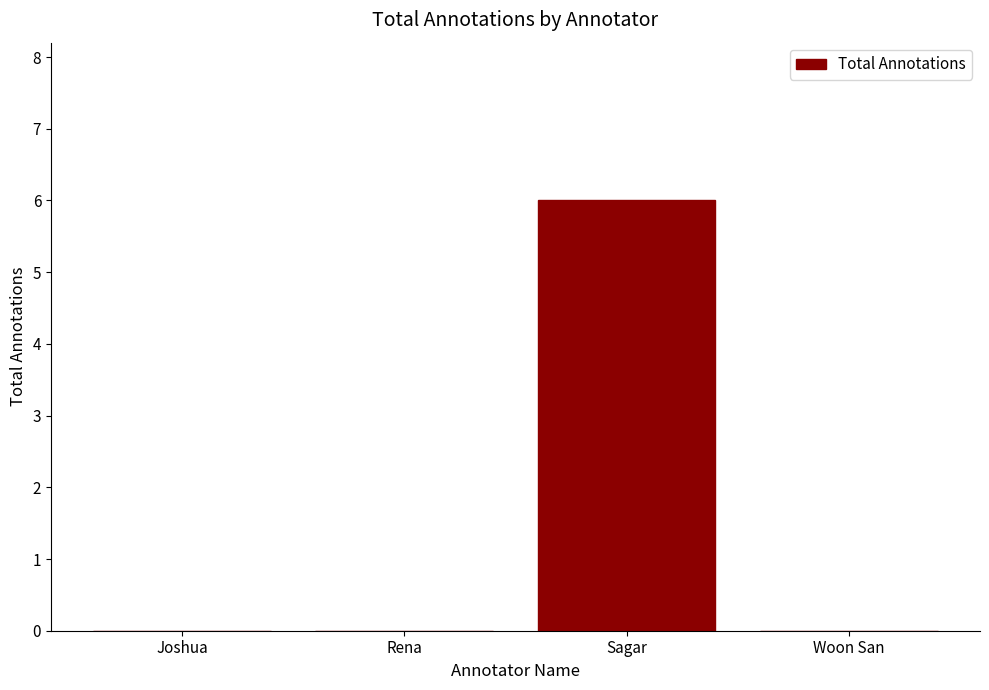

What is the sum of all values?

6